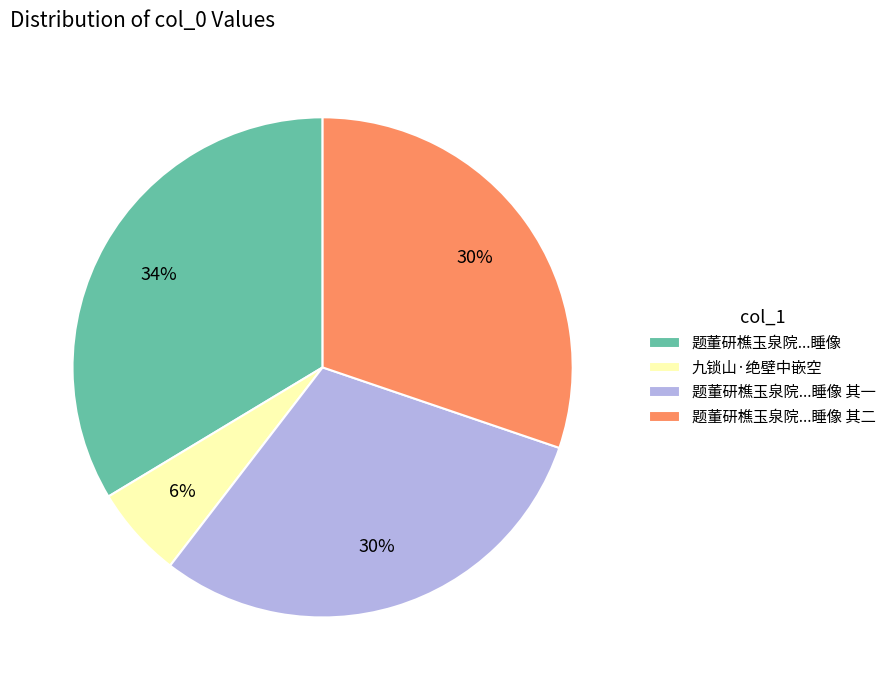

The 题董研樵玉泉院...睡像 slice represents 43% of the pie. True or false?

False